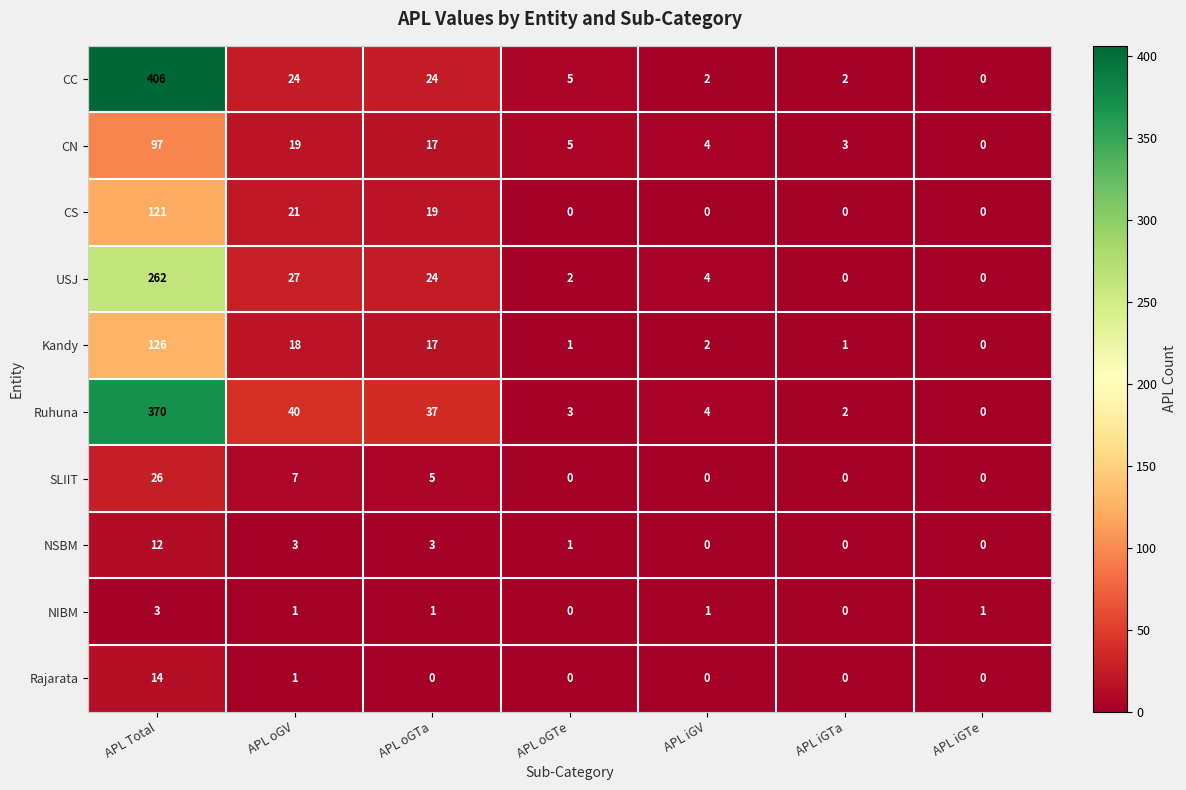

How many positive values does the Kandy series have?

6